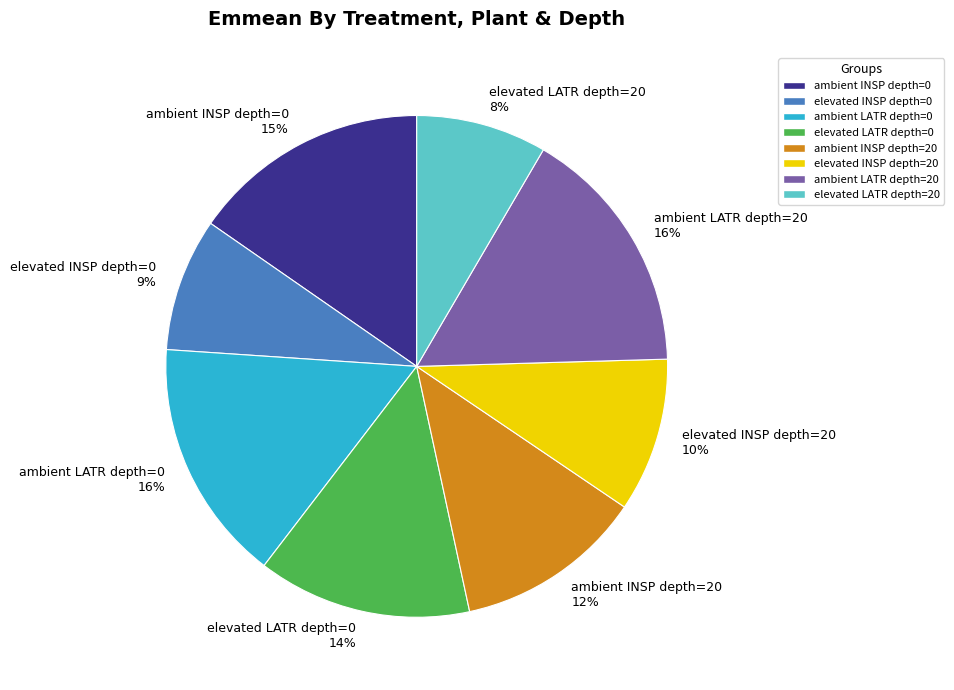

Is it true that ambient INSP depth=20 is 12% of the pie?

True